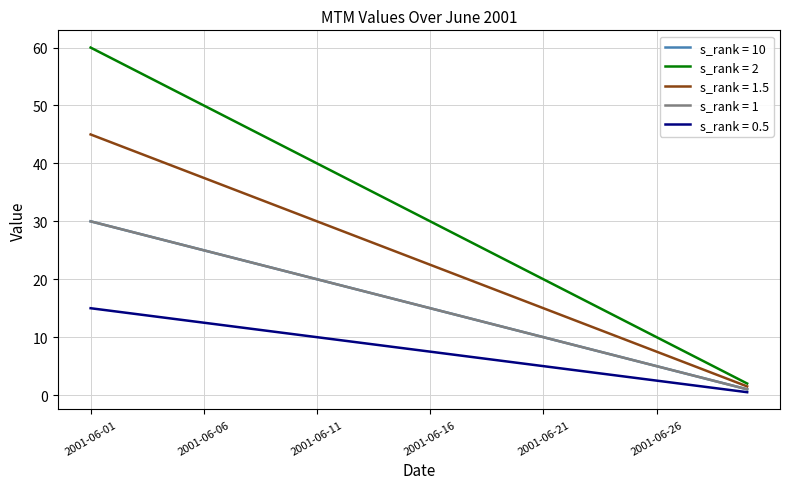

Which label corresponds to the smallest value in the chart?

2001-06-30